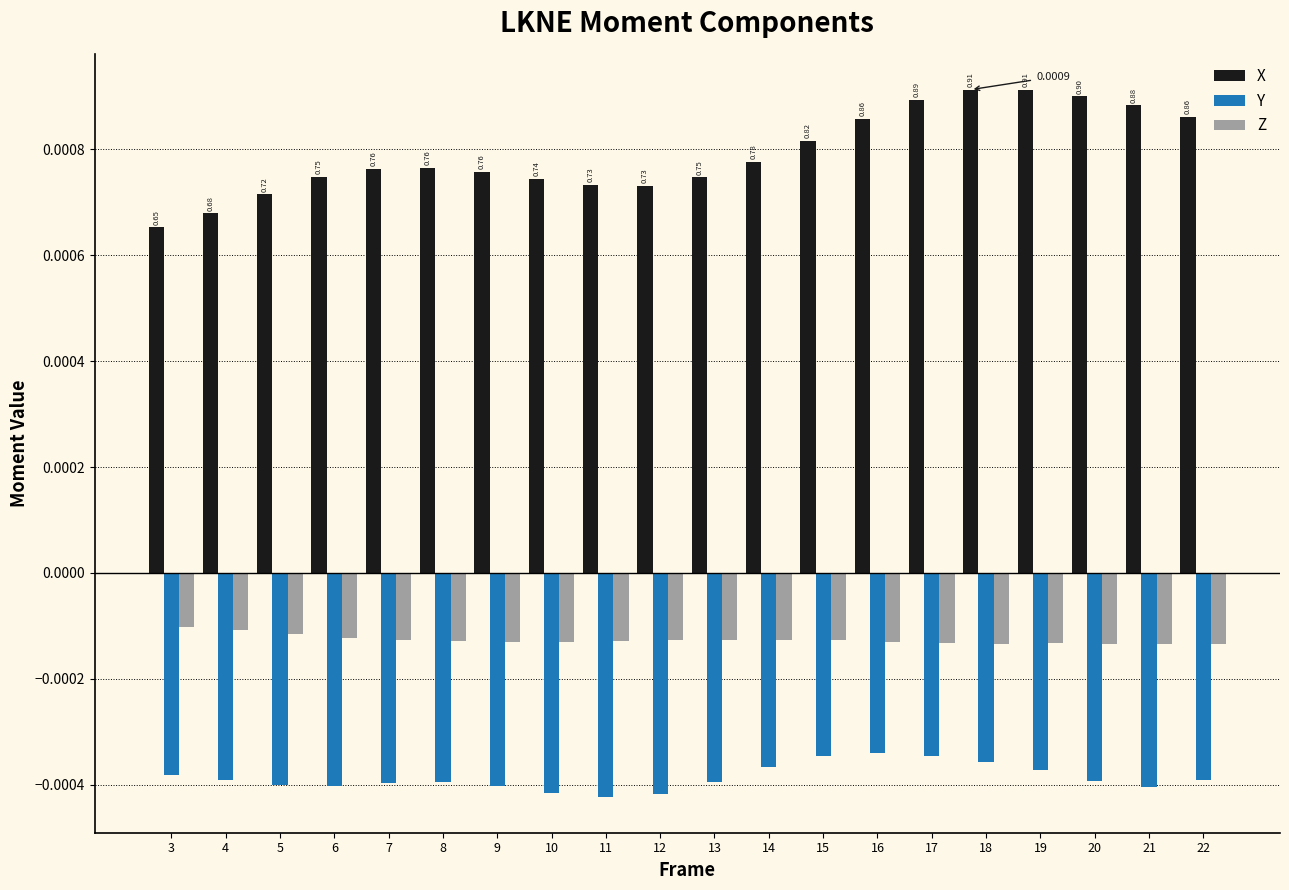

Are the bars horizontal?

No